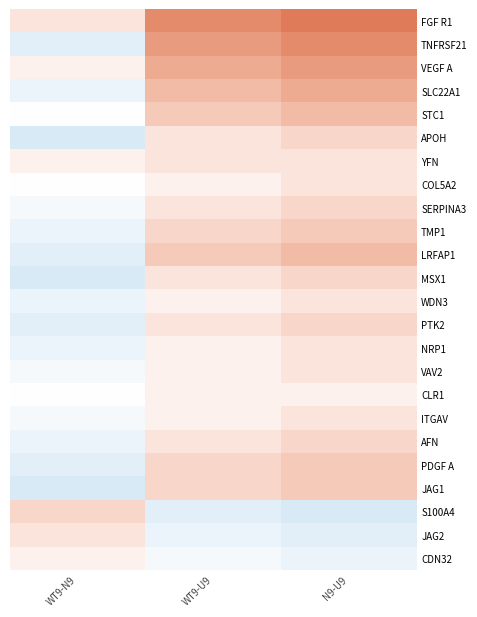

Which has a higher value, N9-U9 or WT9-N9?

N9-U9